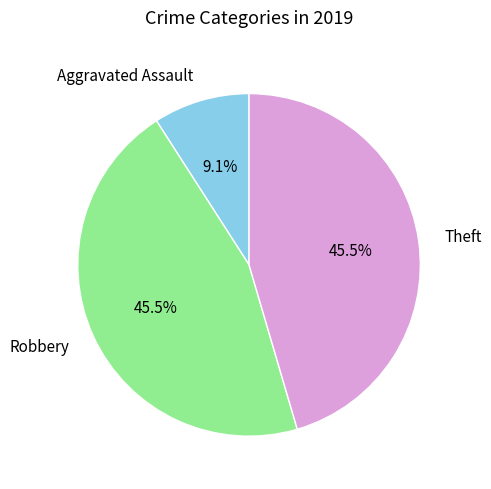

The Robbery slice represents 60% of the pie. True or false?

False